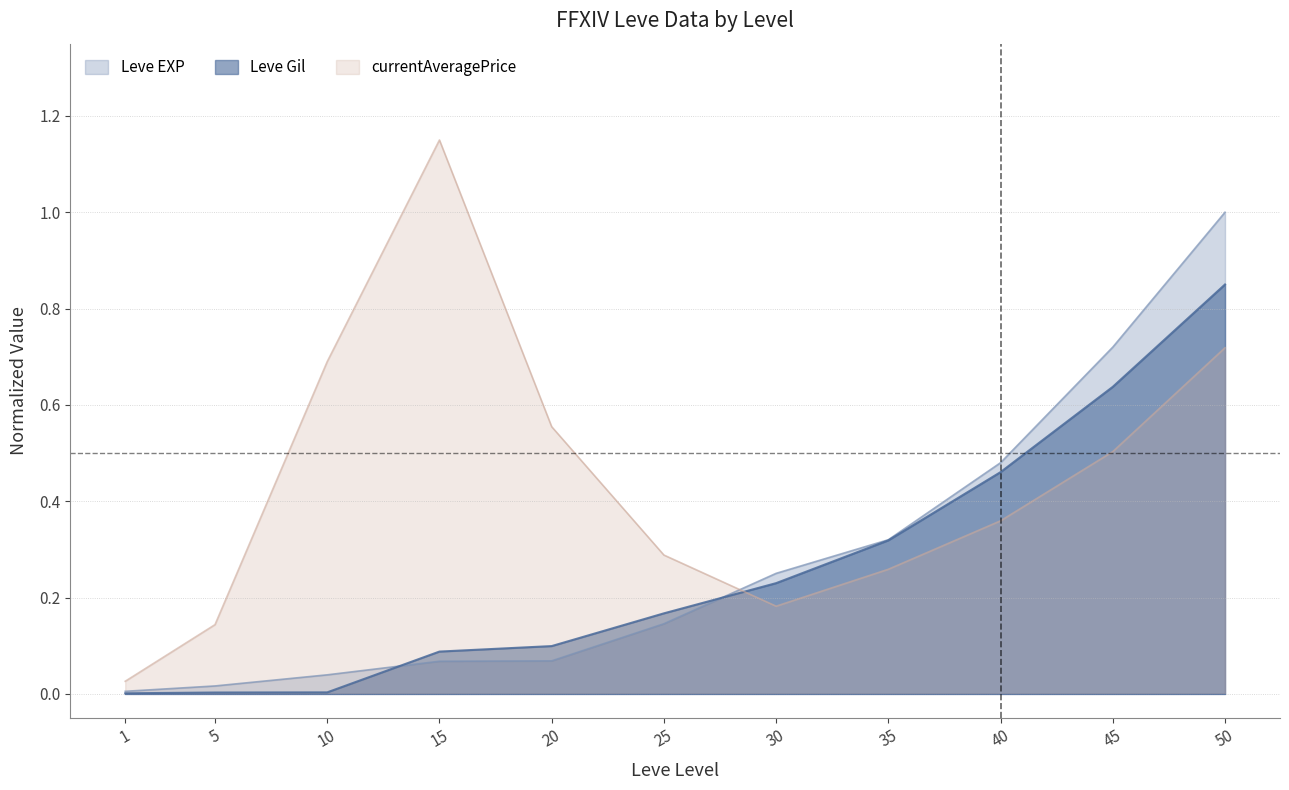

What are all the series names shown in the legend?

Leve EXP, Leve Gil, currentAveragePrice